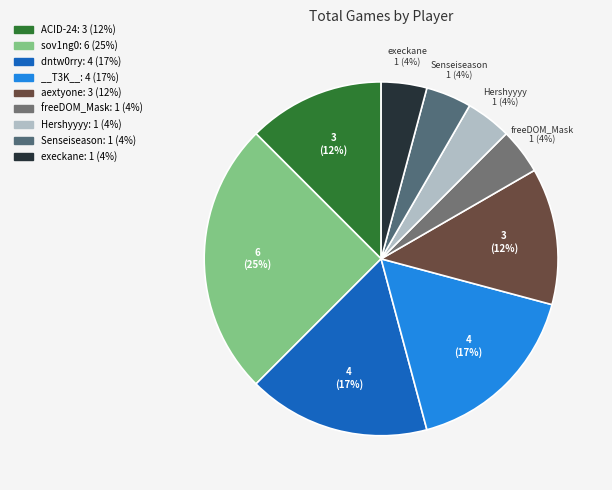

Rank the categories by value from lowest to highest.

freeDOM_Mask, Hershyyyy, Senseiseason, execkane, ACID-24, aextyone, dntw0rry, __T3K__, sov1ng0